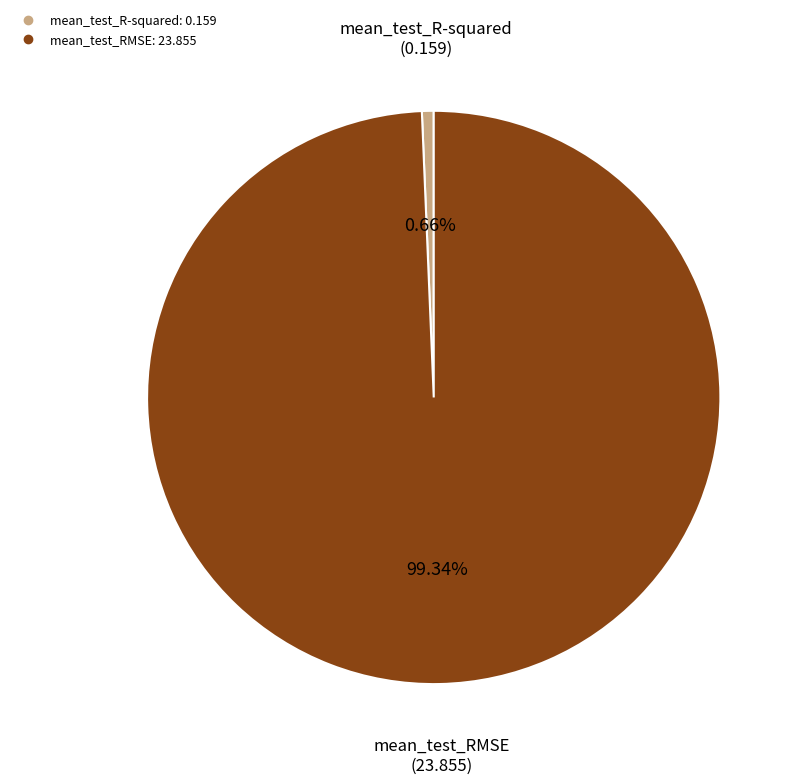

True or false: mean_test_RMSE accounts for 94% of the total.

False